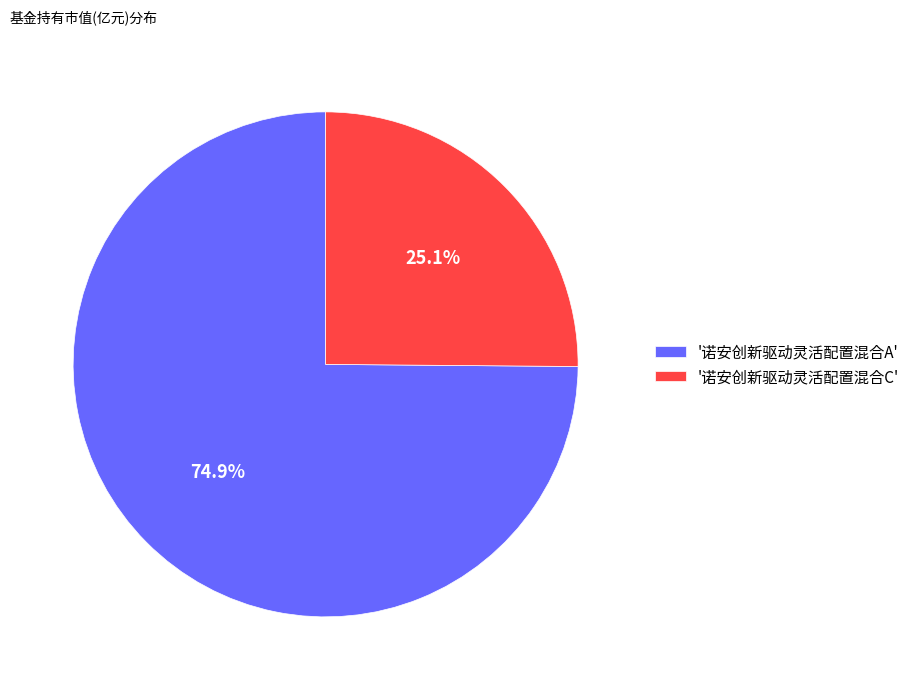

Which slice represents more than half of the pie?

'诺安创新驱动灵活配置混合A'